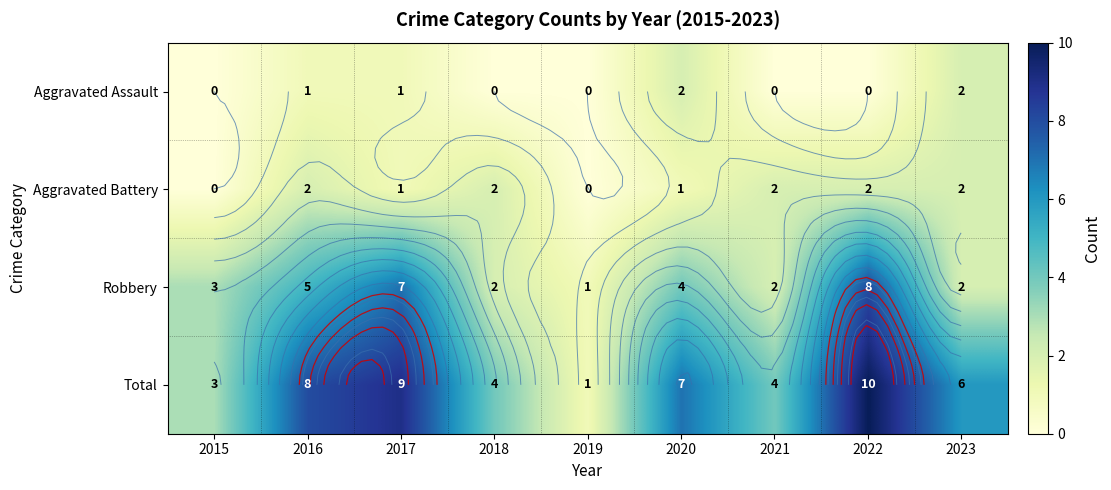

Count the Total values in the range 4 to 8.

5